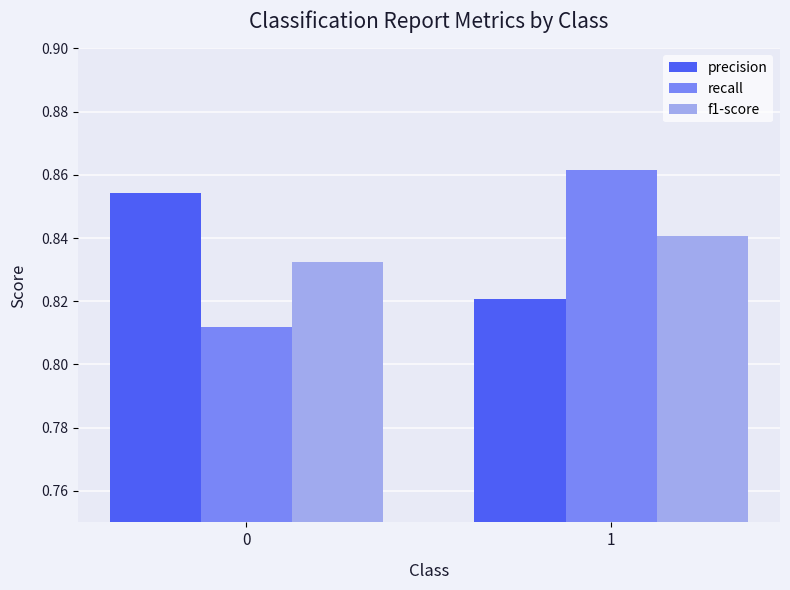

Which series has the largest range (max minus min)?

recall